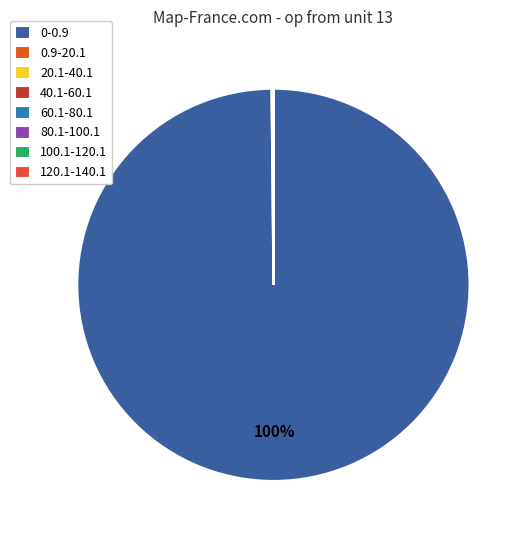

How many segments does this pie chart have?

8